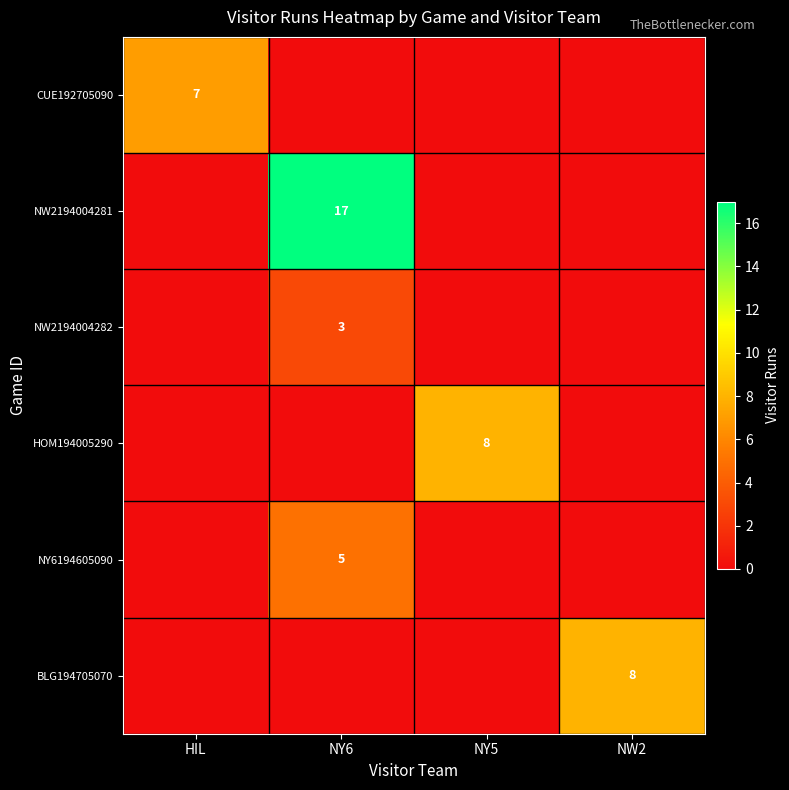

Between NY5 and HIL, which is larger?

HIL